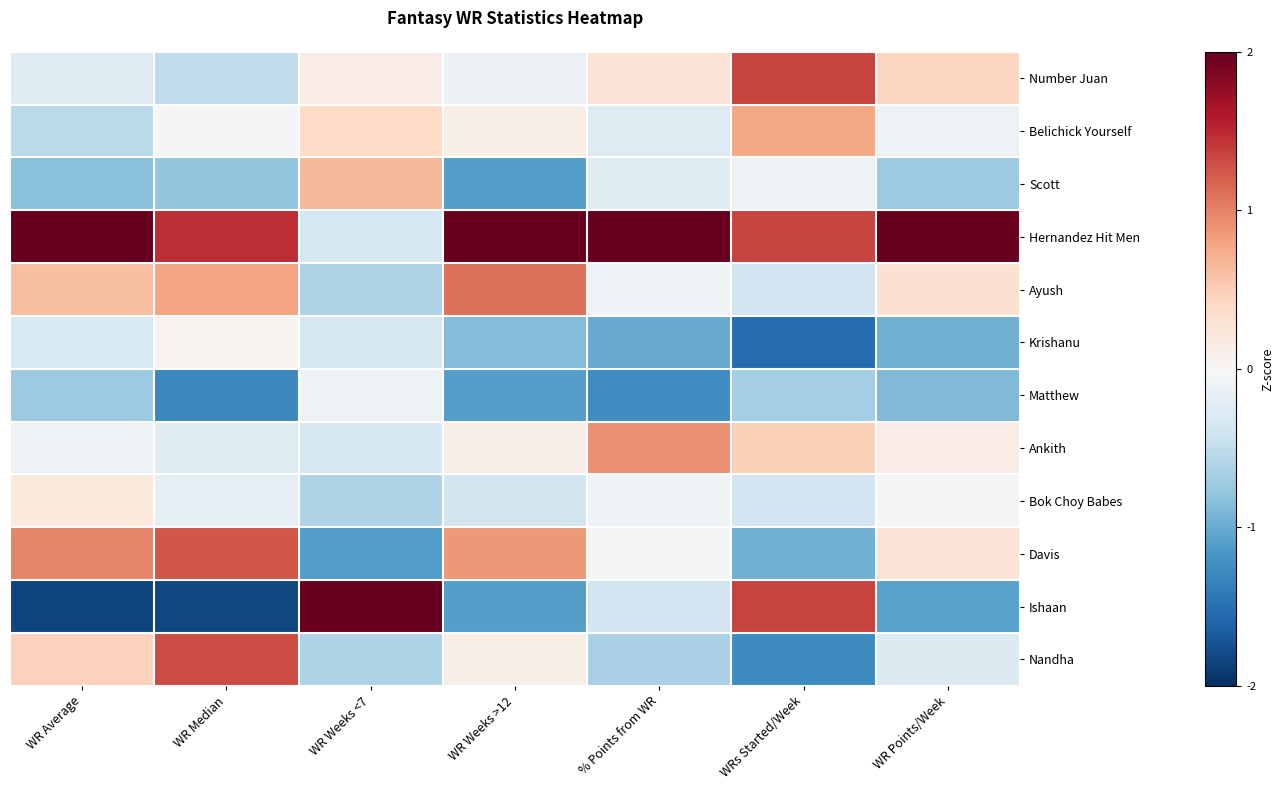

Reading right to left, transcribe all the data shown in this chart.

Number Juan: WR Points/Week=0.4	WRs Started/Week=1.4	% Points from WR=0.3	WR Weeks >12=-0.1	WR Weeks <7=0.1	WR Median=-0.5	WR Average=-0.3
Belichick Yourself: WR Points/Week=-0.1	WRs Started/Week=0.8	% Points from WR=-0.3	WR Weeks >12=0.1	WR Weeks <7=0.4	WR Median=-0.0	WR Average=-0.5
Scott: WR Points/Week=-0.7	WRs Started/Week=-0.1	% Points from WR=-0.2	WR Weeks >12=-1.1	WR Weeks <7=0.7	WR Median=-0.8	WR Average=-0.8
Hernandez Hit Men: WR Points/Week=2.9	WRs Started/Week=1.4	% Points from WR=2.8	WR Weeks >12=2.3	WR Weeks <7=-0.4	WR Median=1.5	WR Average=2.3
Ayush: WR Points/Week=0.3	WRs Started/Week=-0.4	% Points from WR=-0.1	WR Weeks >12=1.1	WR Weeks <7=-0.6	WR Median=0.8	WR Average=0.6
Krishanu: WR Points/Week=-1.0	WRs Started/Week=-1.5	% Points from WR=-1.0	WR Weeks >12=-0.9	WR Weeks <7=-0.4	WR Median=0.1	WR Average=-0.3
Matthew: WR Points/Week=-0.9	WRs Started/Week=-0.7	% Points from WR=-1.2	WR Weeks >12=-1.1	WR Weeks <7=-0.1	WR Median=-1.3	WR Average=-0.7
Ankith: WR Points/Week=0.2	WRs Started/Week=0.5	% Points from WR=0.9	WR Weeks >12=0.1	WR Weeks <7=-0.4	WR Median=-0.2	WR Average=-0.1
Bok Choy Babes: WR Points/Week=-0.0	WRs Started/Week=-0.4	% Points from WR=-0.1	WR Weeks >12=-0.4	WR Weeks <7=-0.6	WR Median=-0.2	WR Average=0.2
Davis: WR Points/Week=0.3	WRs Started/Week=-1.0	% Points from WR=-0.0	WR Weeks >12=0.9	WR Weeks <7=-1.1	WR Median=1.2	WR Average=1.0
Ishaan: WR Points/Week=-1.1	WRs Started/Week=1.4	% Points from WR=-0.4	WR Weeks >12=-1.1	WR Weeks <7=2.9	WR Median=-1.8	WR Average=-1.8
Nandha: WR Points/Week=-0.3	WRs Started/Week=-1.3	% Points from WR=-0.7	WR Weeks >12=0.1	WR Weeks <7=-0.6	WR Median=1.3	WR Average=0.5